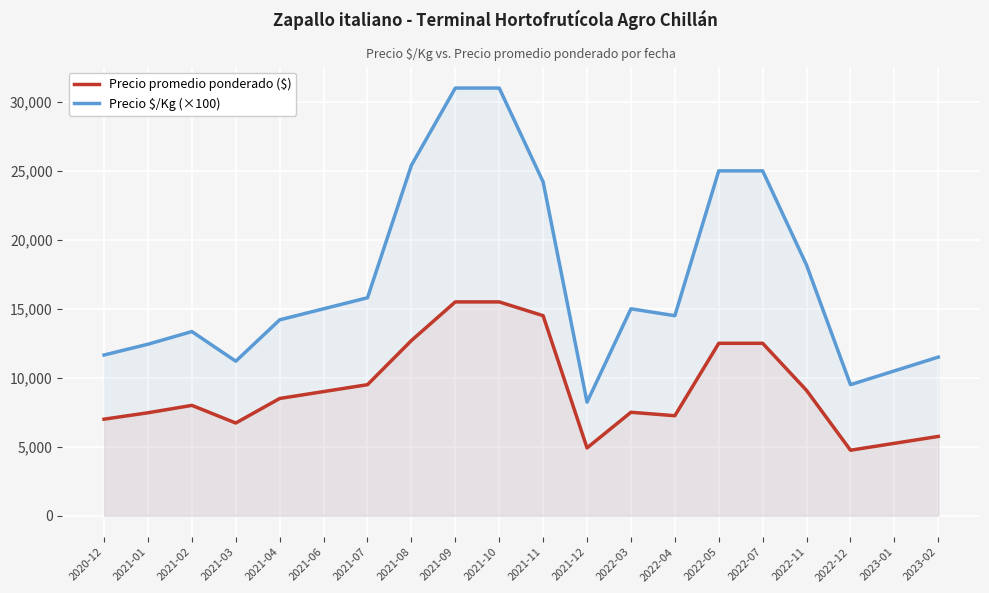

Which category has the highest value in the Precio promedio ponderado ($) series?

2021-09